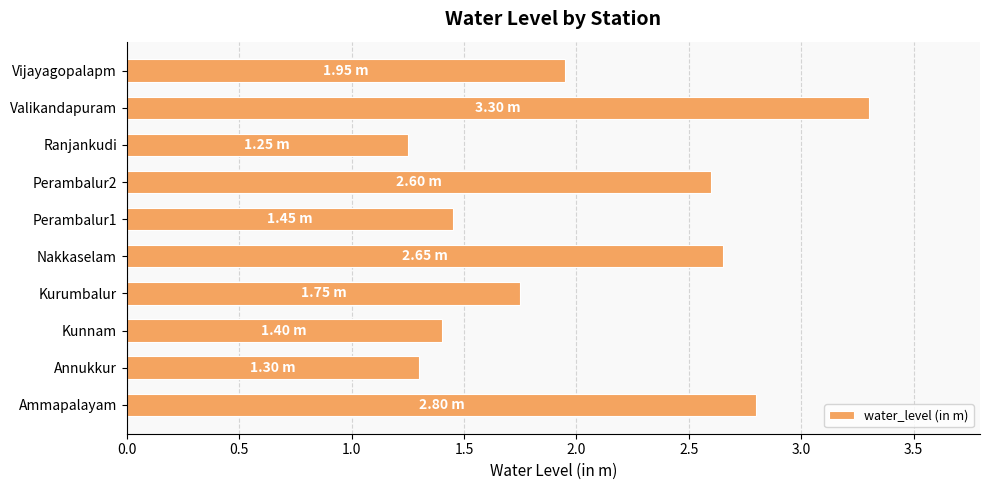

What is the sum of the values at Ranjankudi and Kurumbalur?

3.0